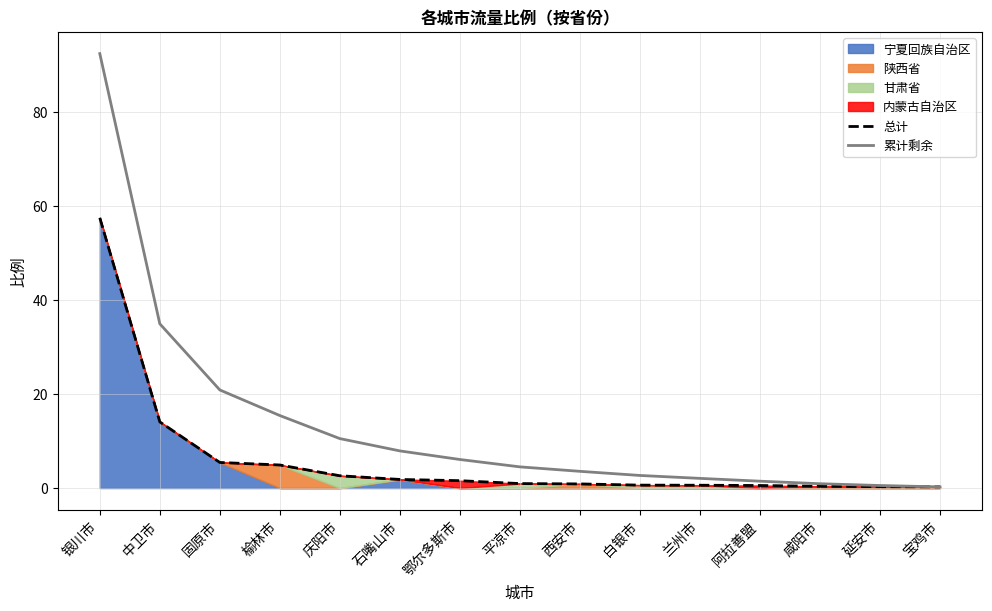

Which series changed the most between 中卫市 and 西安市?

累计剩余